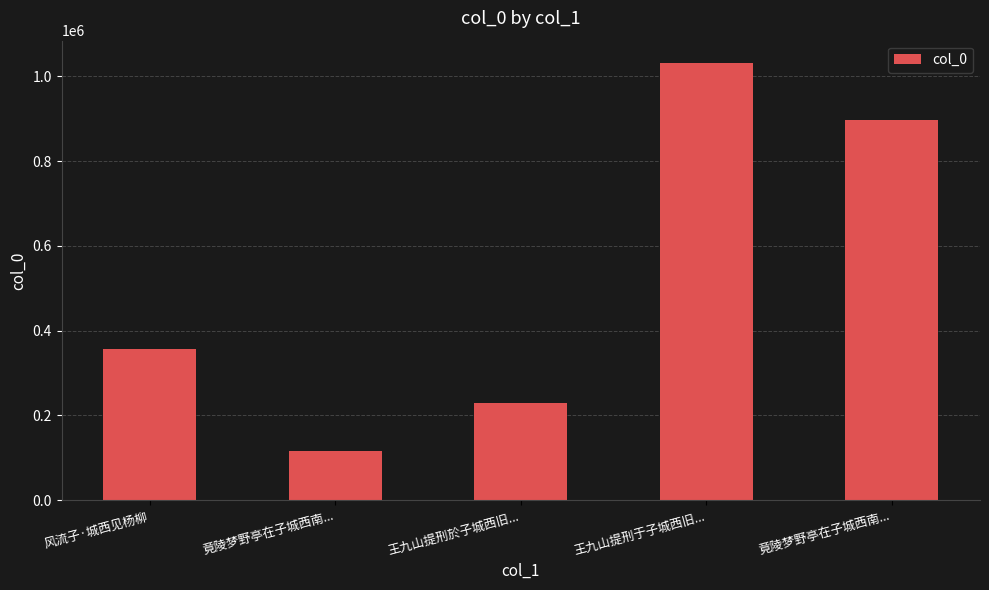

What is the ratio of the value at 王九山提刑於子城西旧... to the value at 竟陵梦野亭在子城西南...?

2.0